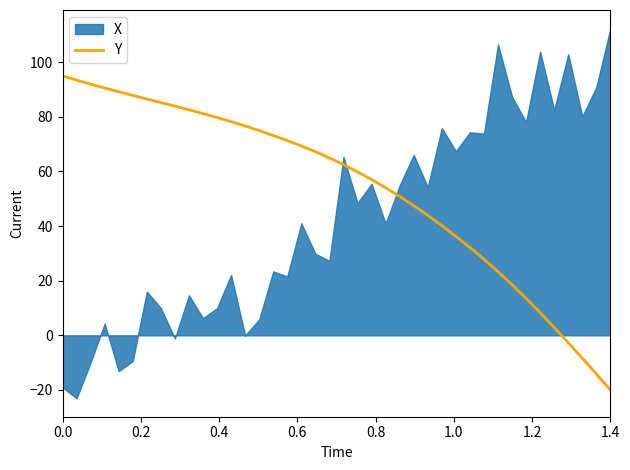

True or false: the data shows 13.4 at 34.

False